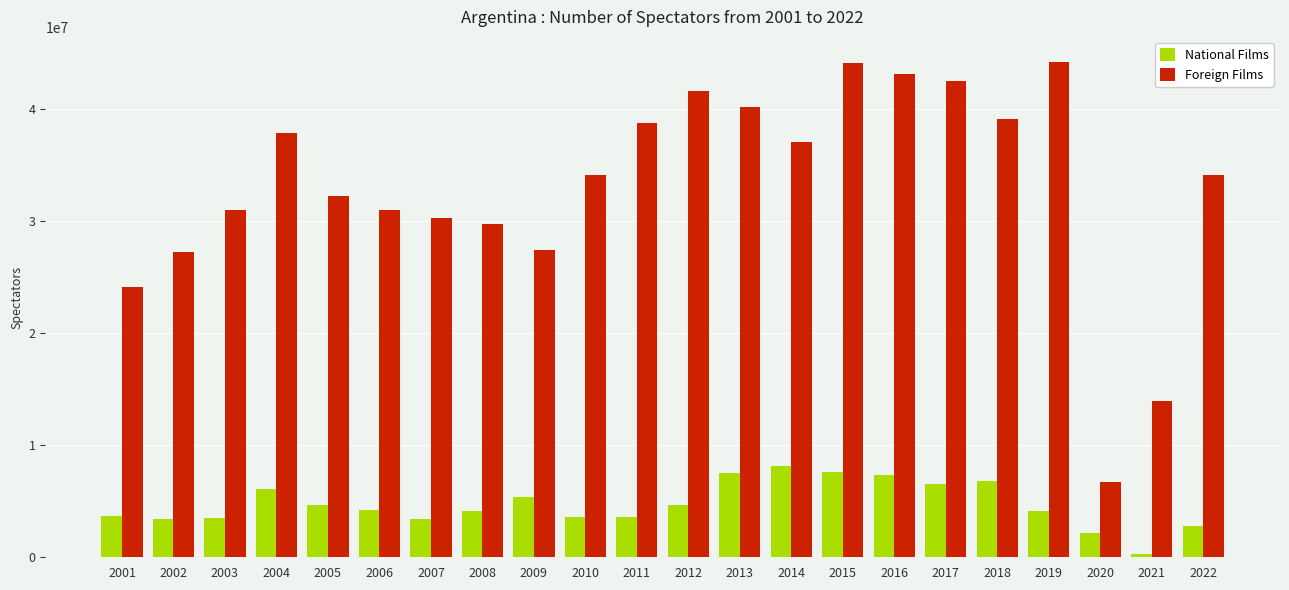

At which category is the sum across all series the highest?

2015